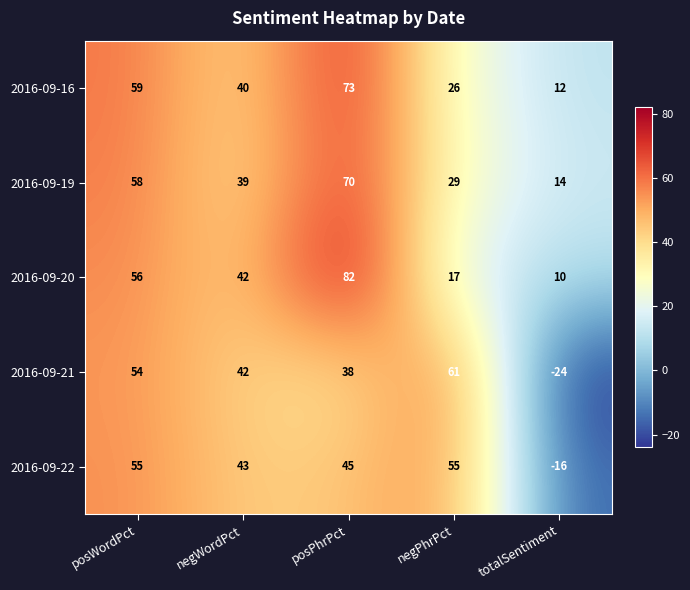

What is the difference between the second highest and minimum values in the 2016-09-20 series?

46